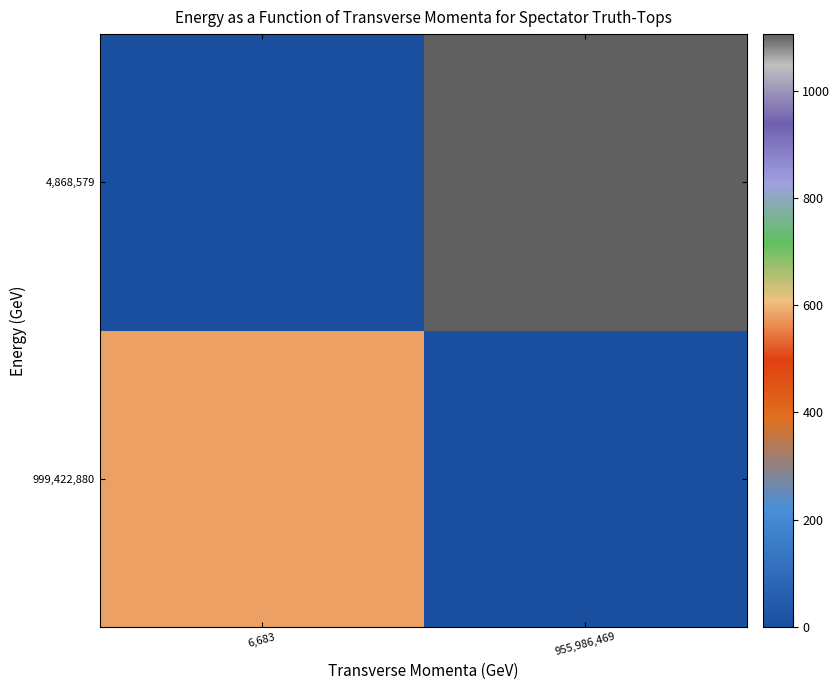

At which category does the chart reach its peak across all series?

955,986,469